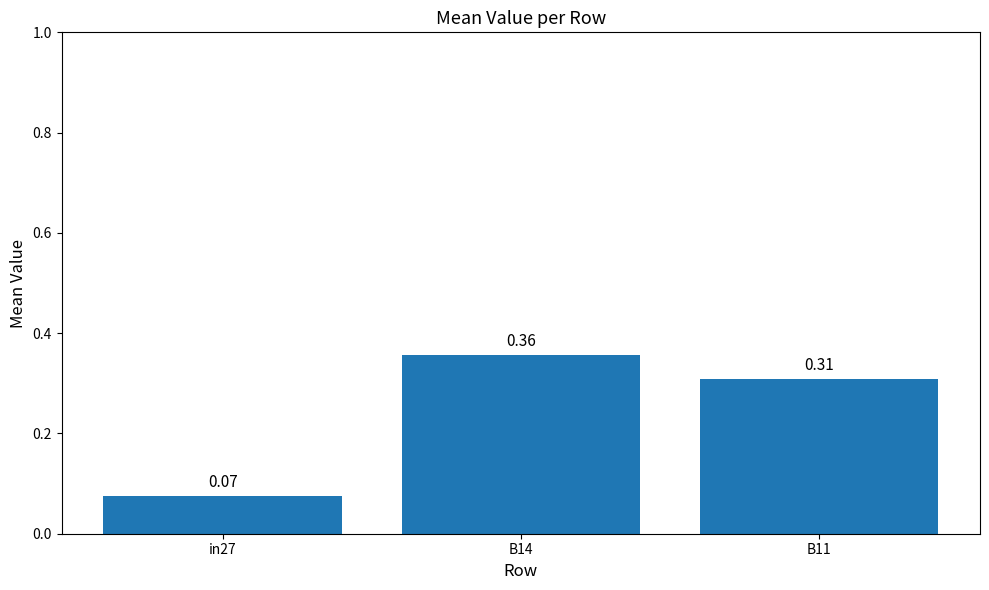

What is the average value?

0.2